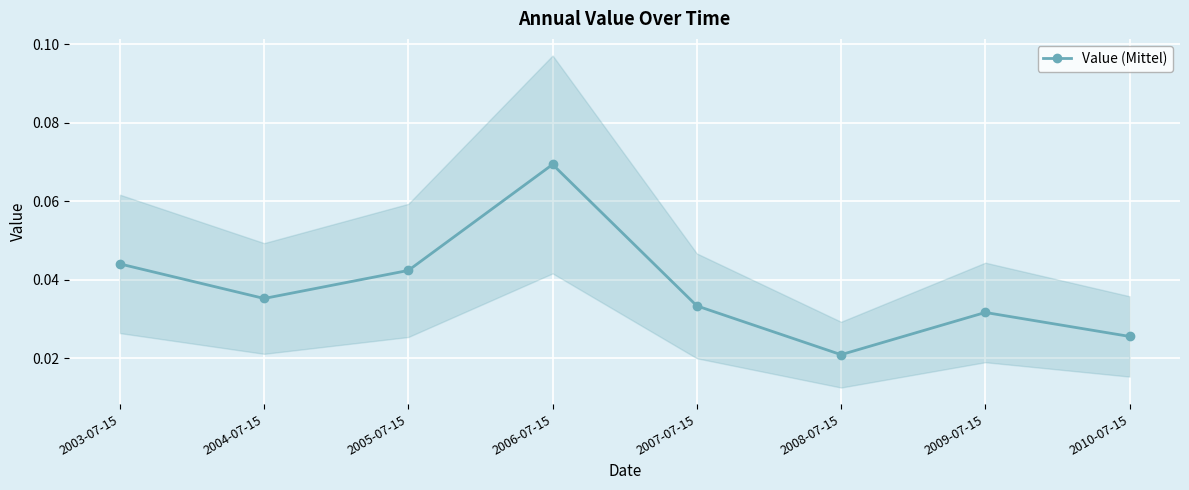

How many series are shown in this chart?

1